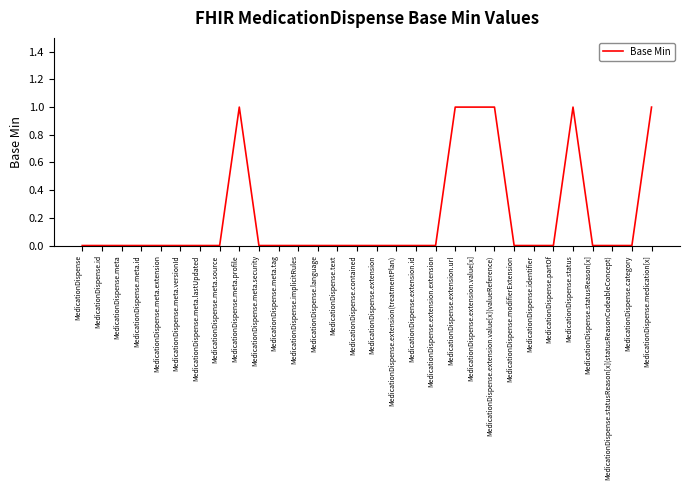

What position from the left is MedicationDispense.meta.source?

8